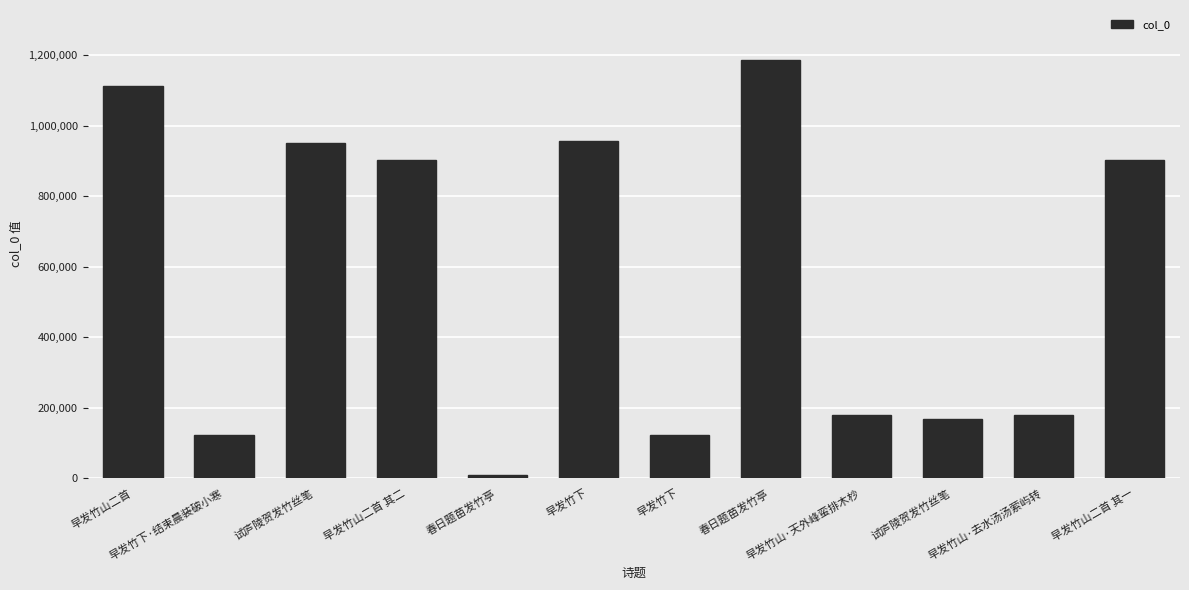

What is the difference between the maximum and second lowest values?

1063359